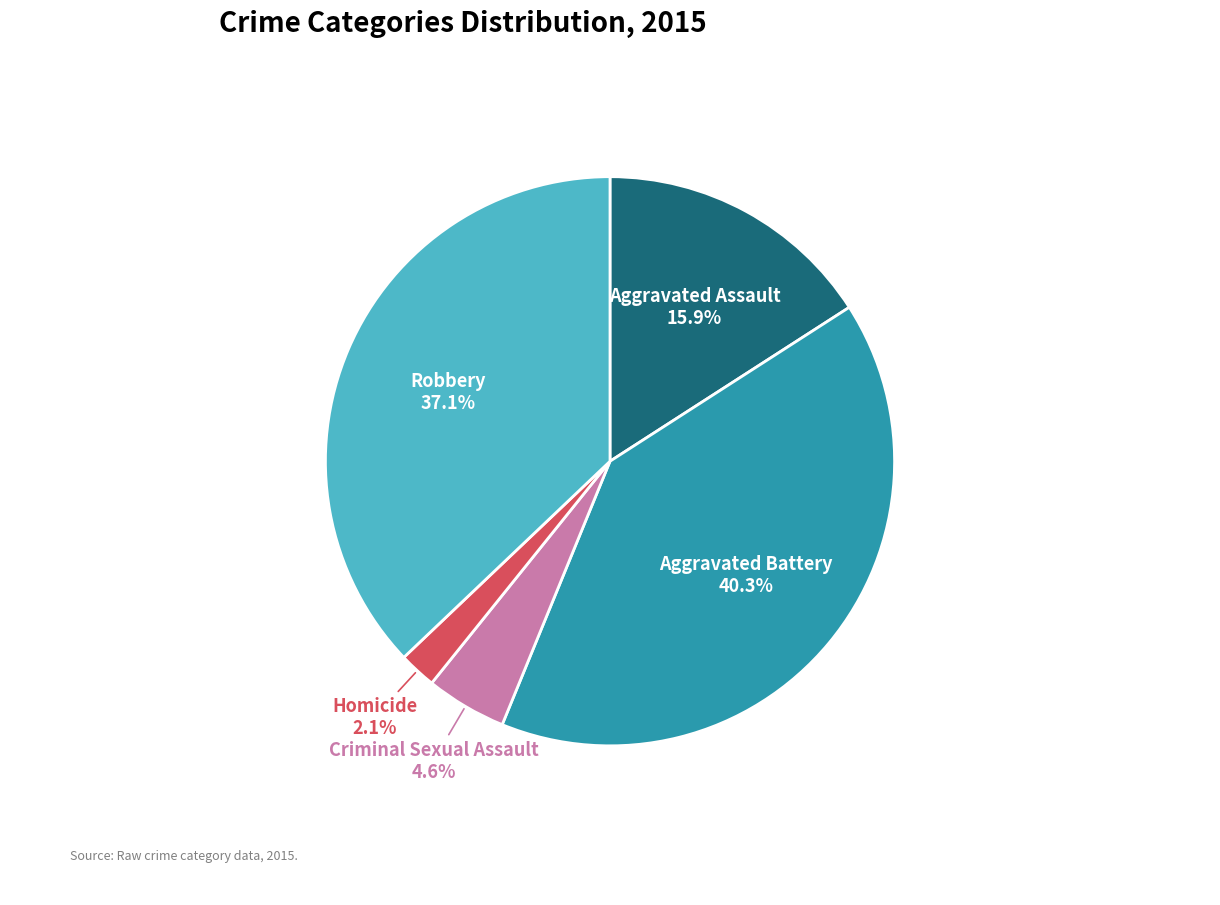

How many slices are in this pie chart?

5